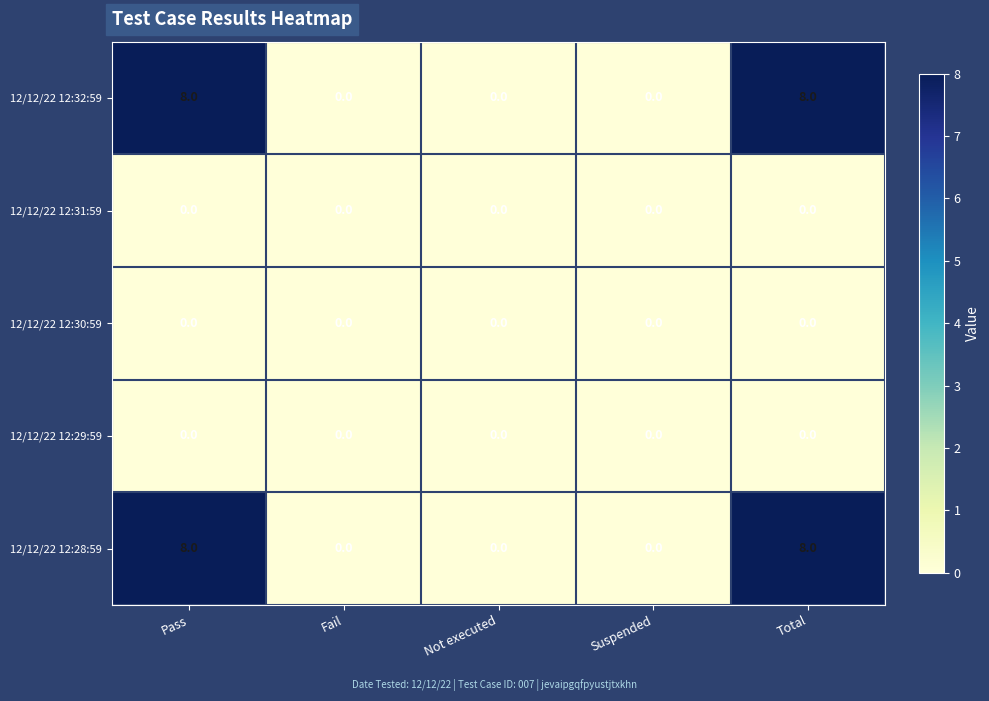

True or false: 12/12/22 12:31:59 has a value of 0 at Suspended.

True